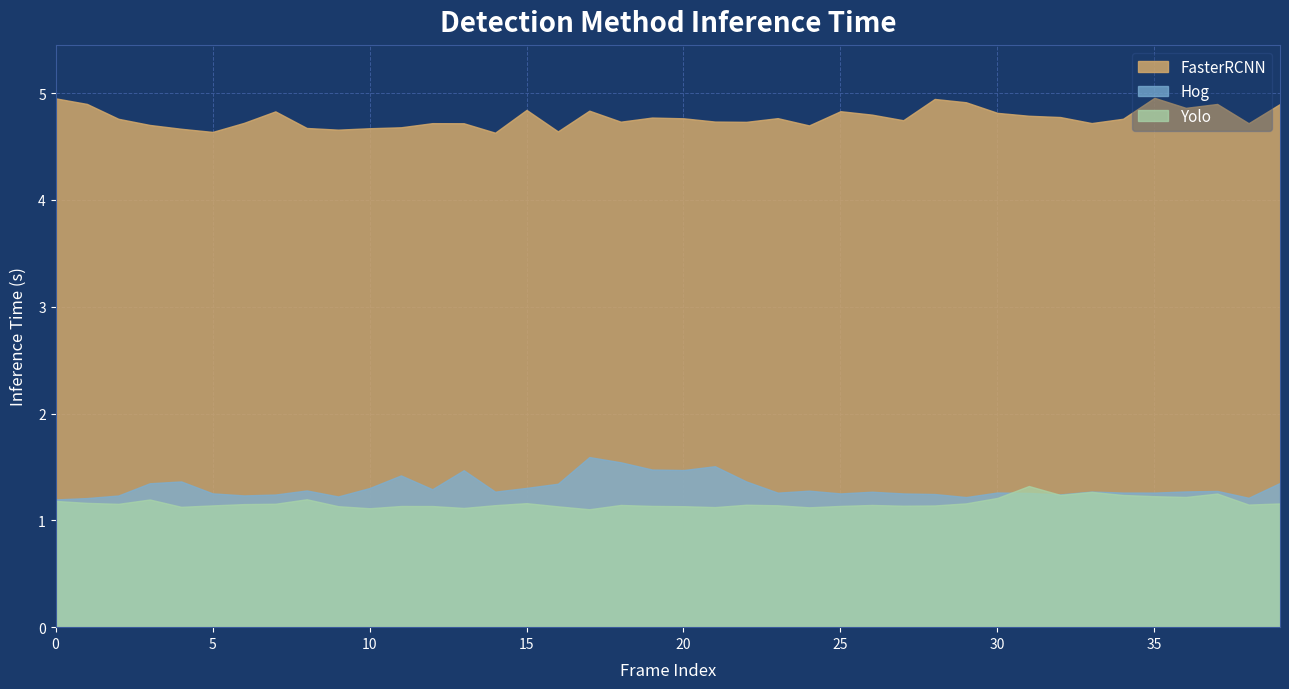

True or false: FasterRCNN and Hog intersect in this chart.

False